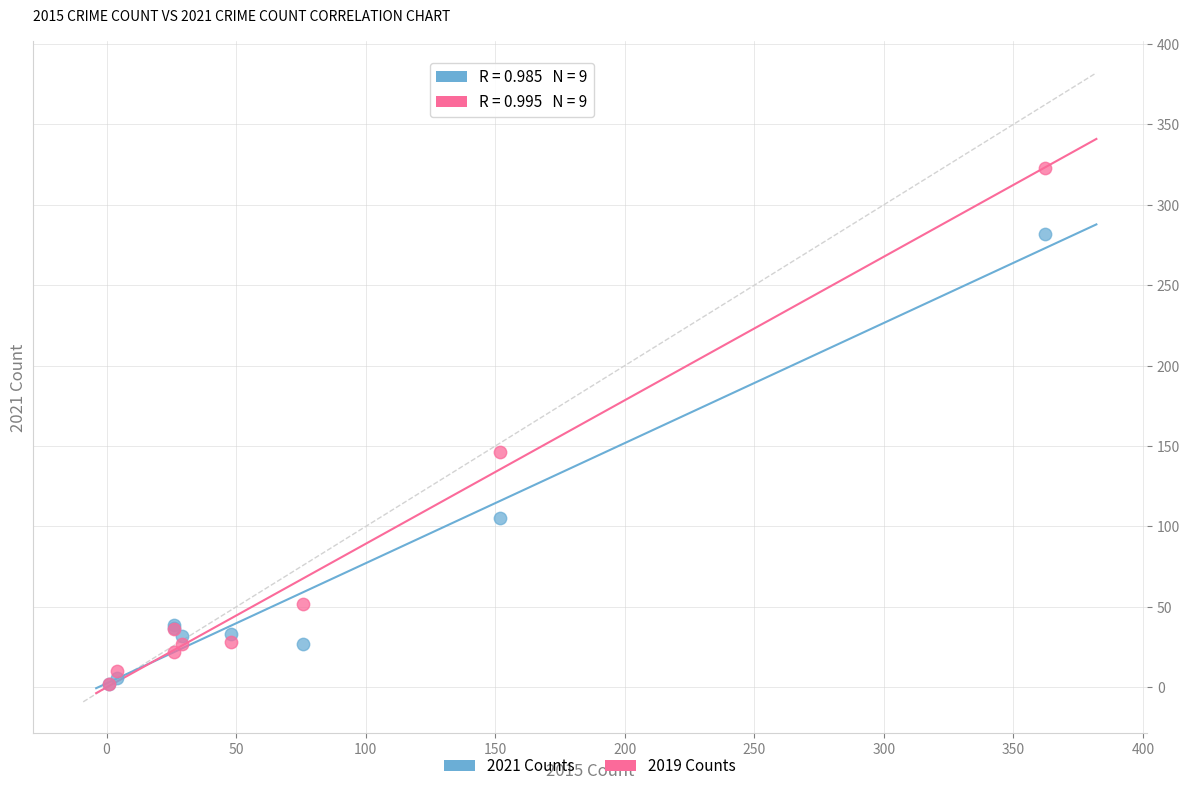

What are all the series names shown in the legend?

2021 Counts, 2019 Counts